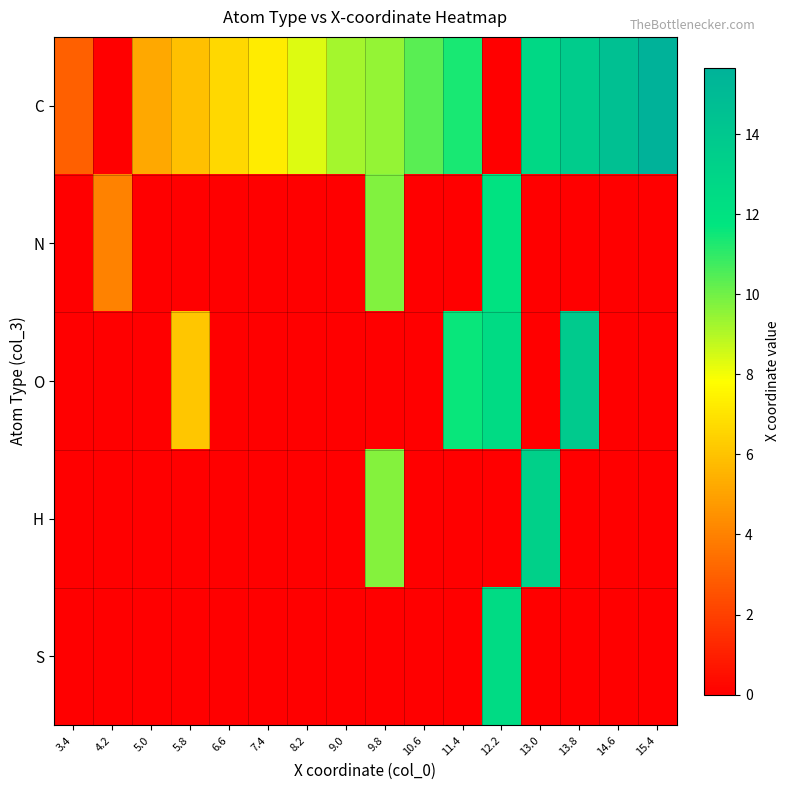

Rank the series at 8.2 from highest to lowest value.

C, N, O, H, S